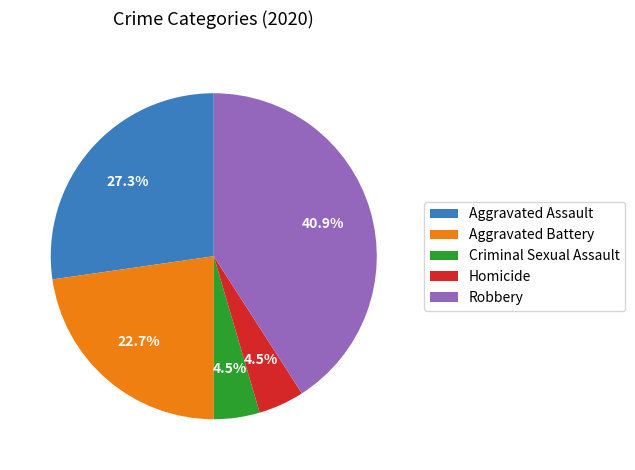

Is there any slice that represents more than half of the pie?

No